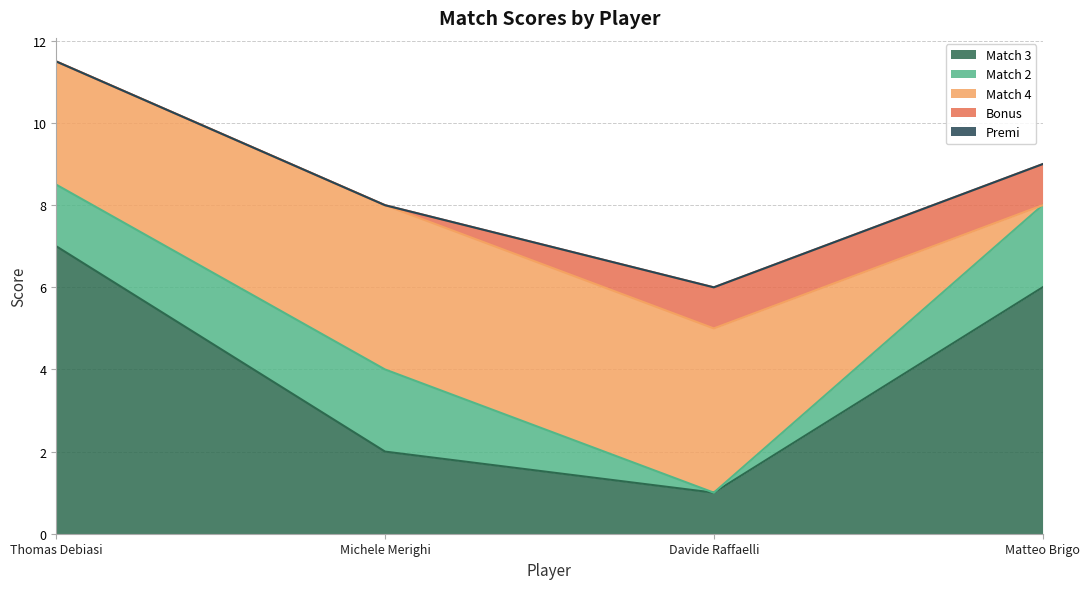

At Michele Merighi, list the series in order from smallest to largest.

Bonus, Premi, Match 3, Match 2, Match 4